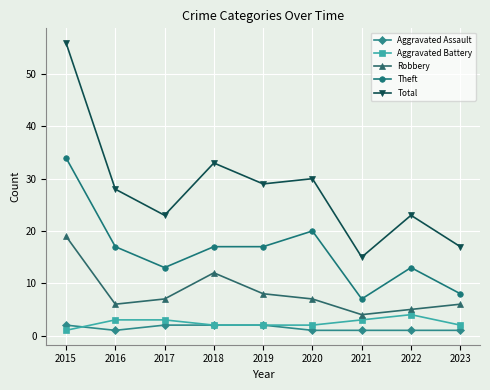

At which label does Aggravated Battery reach its peak?

2022